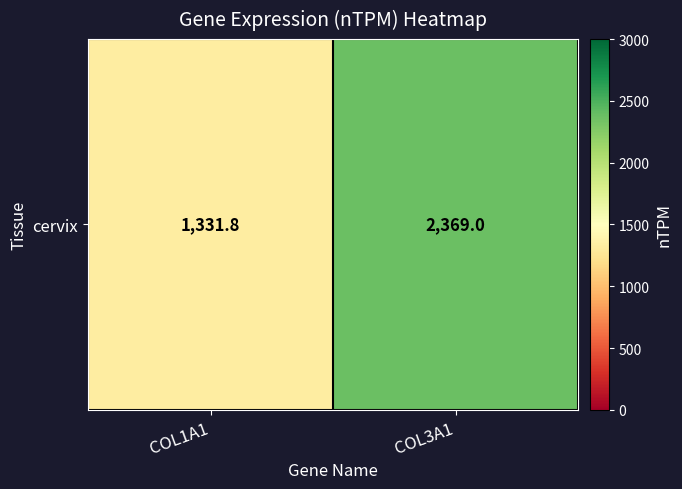

What is the sum of all values?

3700.8